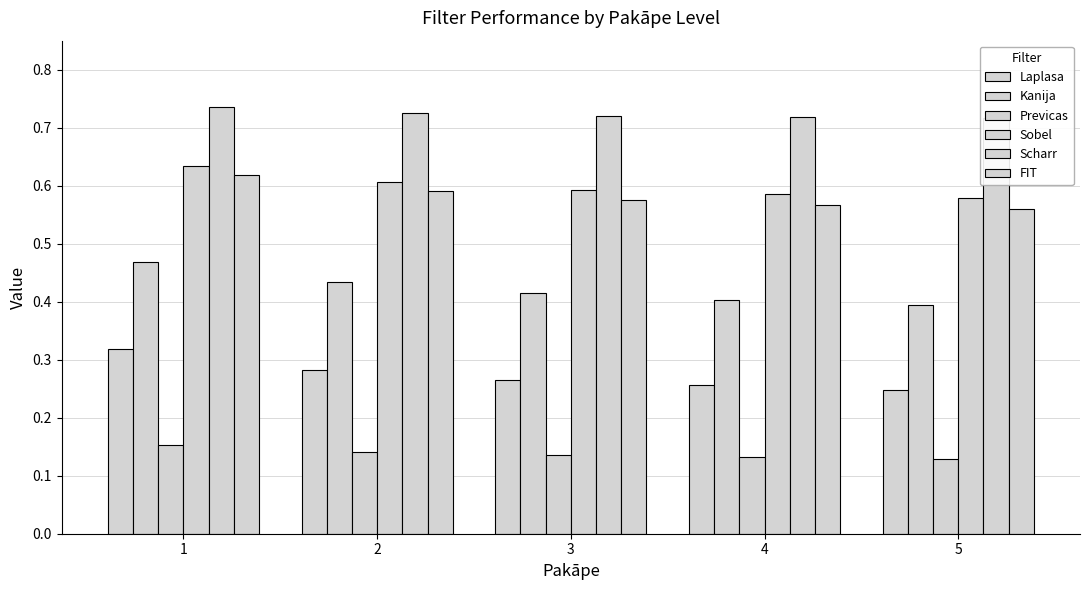

Rank the series at 5 from highest to lowest value.

Scharr, Sobel, FIT, Kanija, Laplasa, Previcas